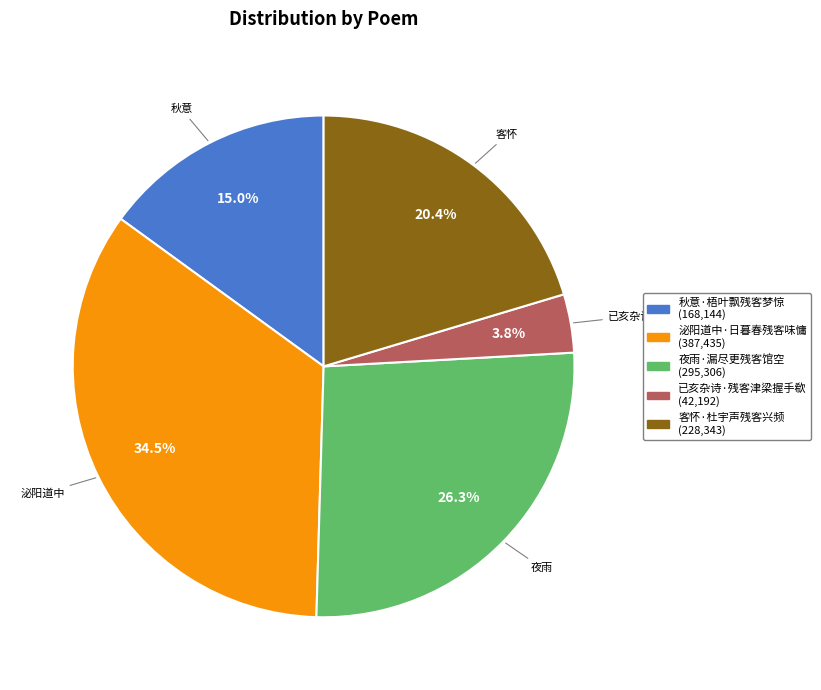

To the nearest percent, what is the difference between the largest and smallest slice percentages?

31%